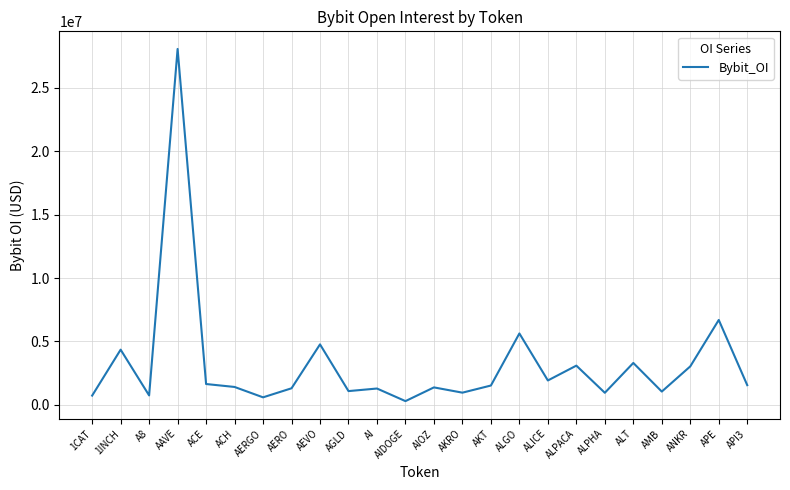

What is the greatest value displayed?

28076450